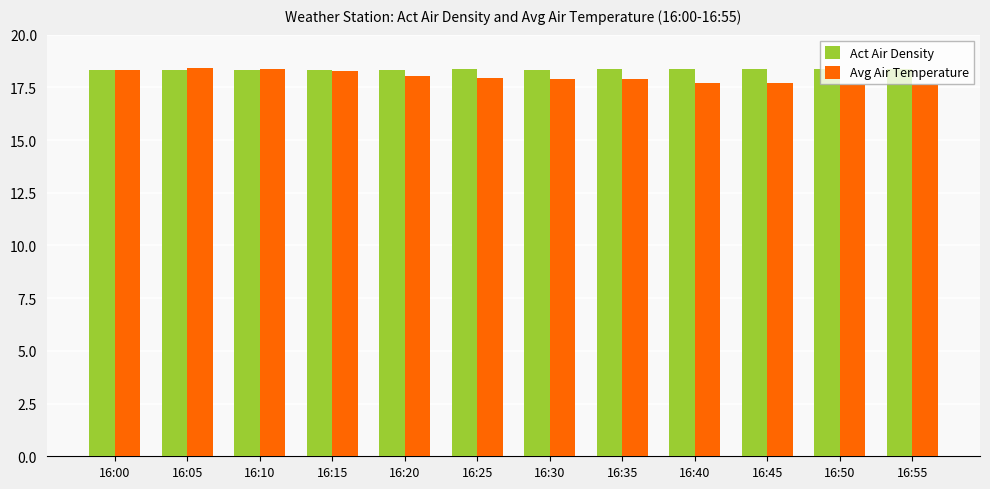

Is the value of Act Air Density at 16:20 greater than the value of Avg Air Temperature at 16:40?

Yes